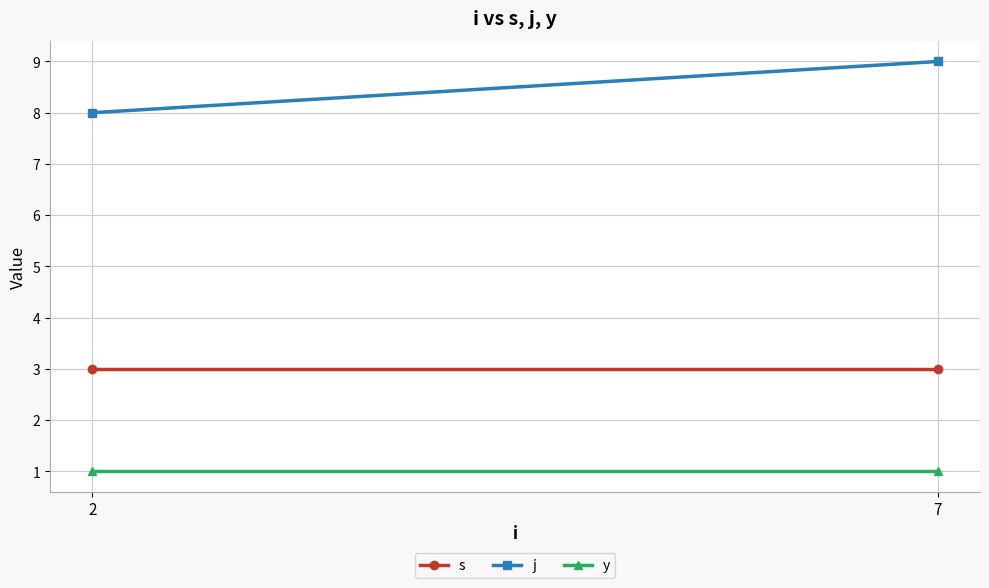

Which series changed the most between 2 and 7?

j